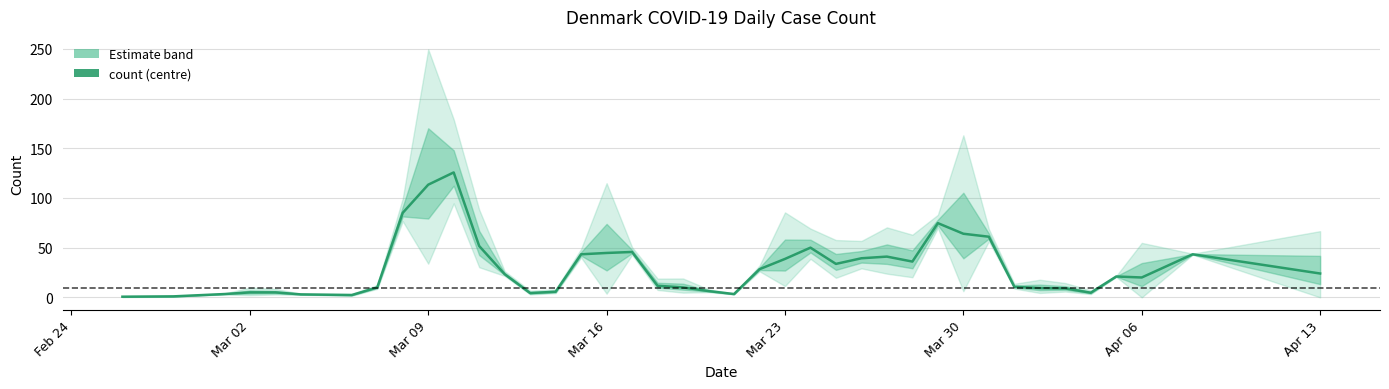

How many lines are shown in the chart?

1